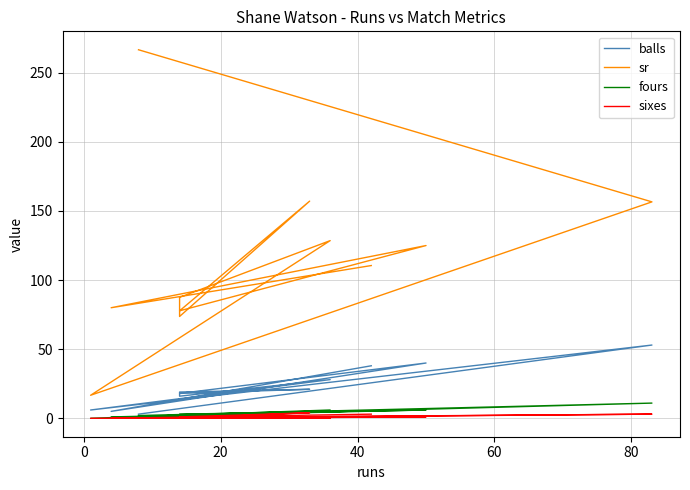

What are all the series names shown in the legend?

balls, sr, fours, sixes